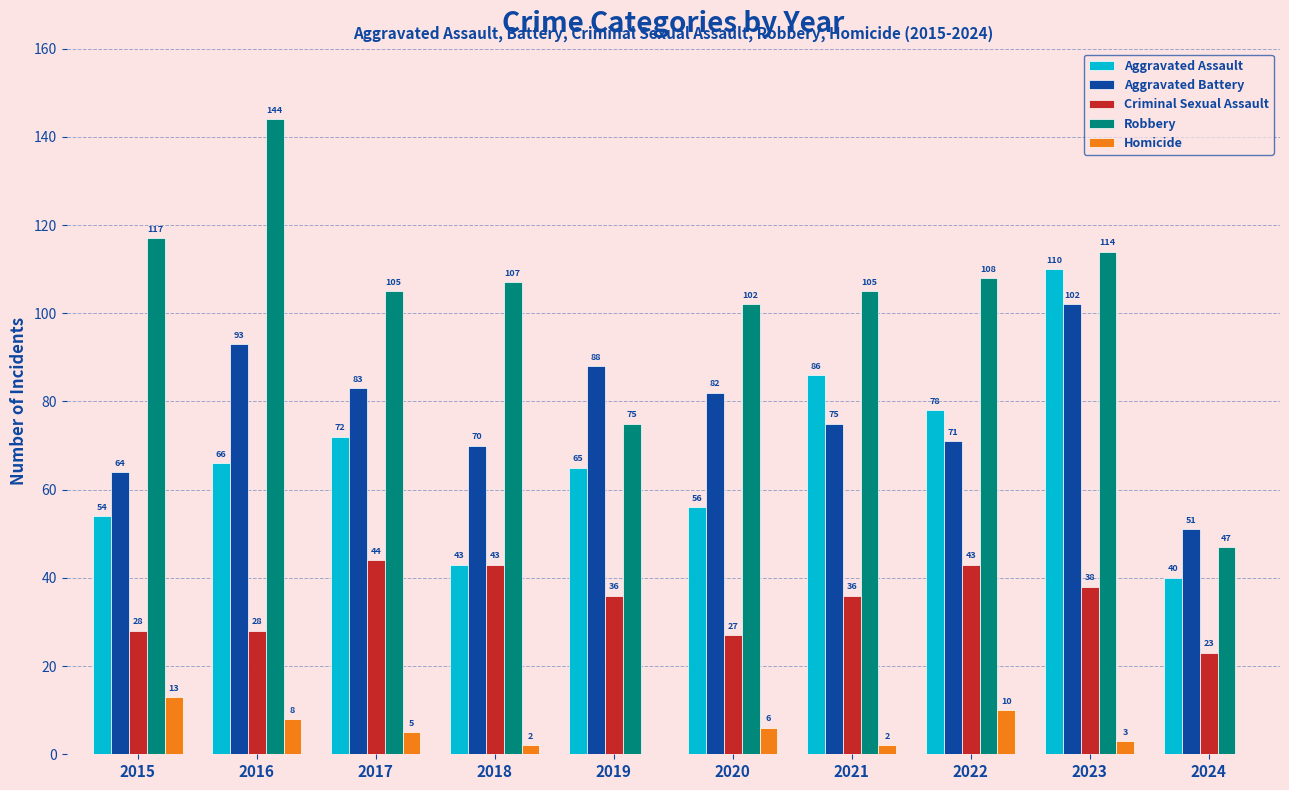

What is the sum of all Robbery values?

1024